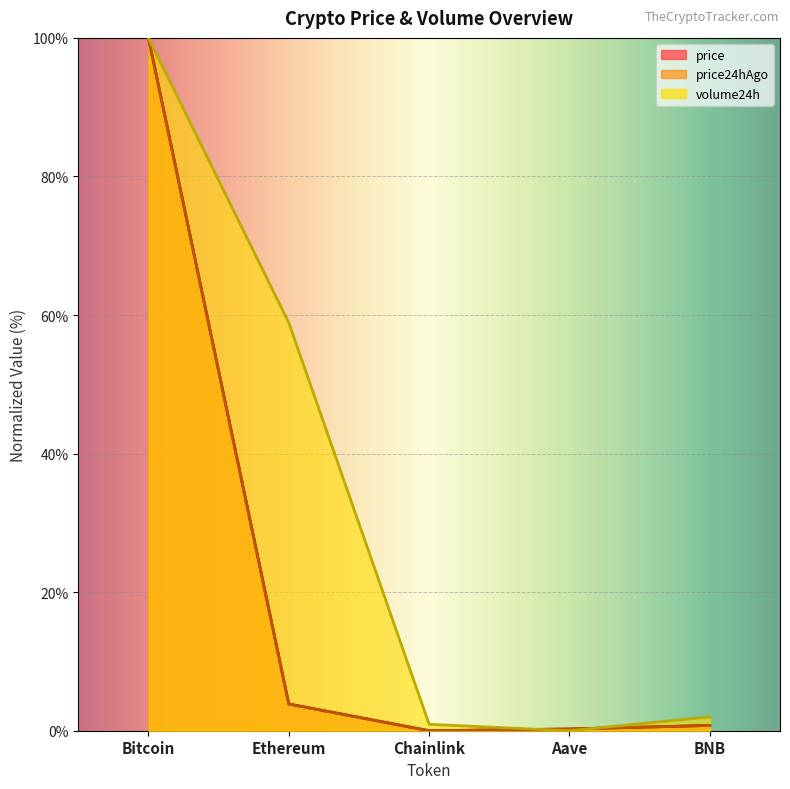

The price series shows 1.3 at BNB. True or false?

False